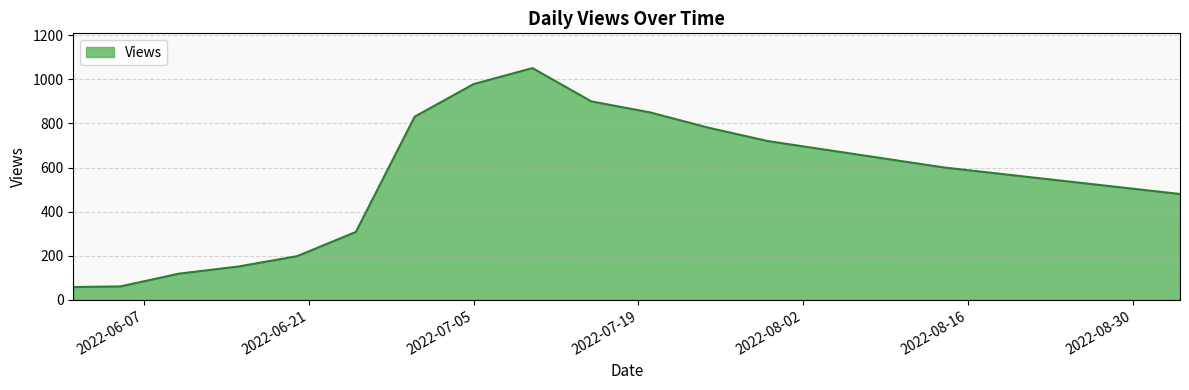

What is the maximum value shown in the chart?

1051.0